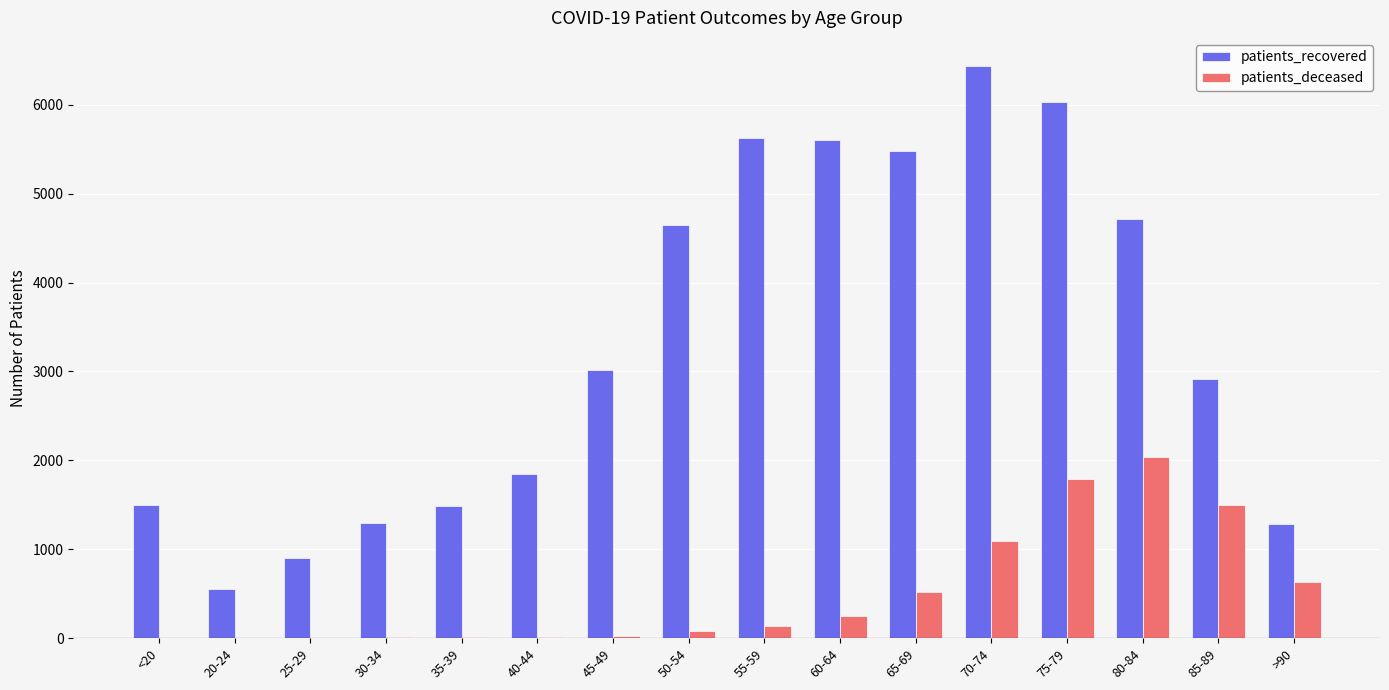

Which series changed the most between 55-59 and 75-79?

patients_deceased